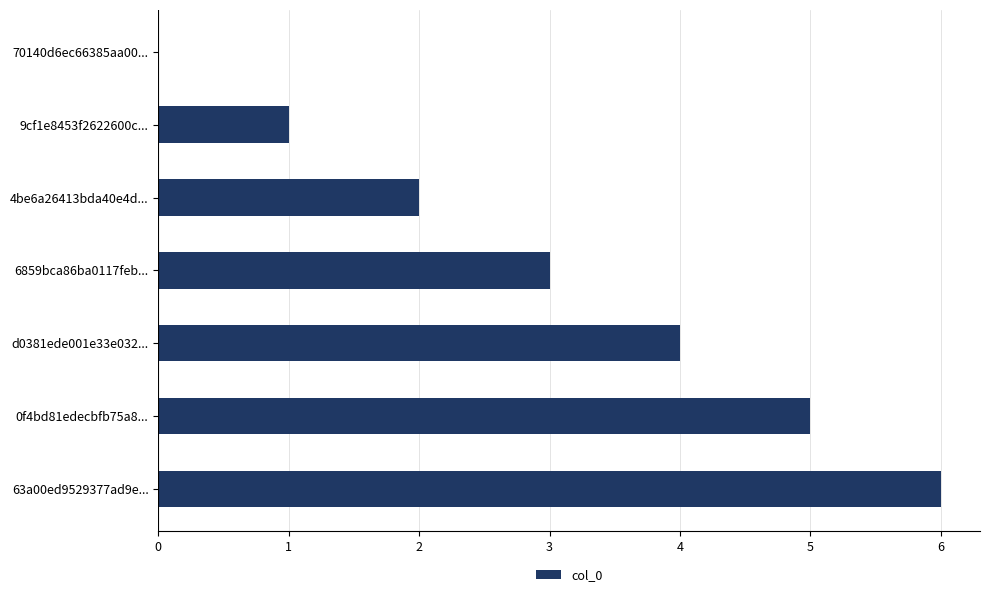

The chart shows a value of 2 at 4be6a26413bda40e4d.... True or false?

True